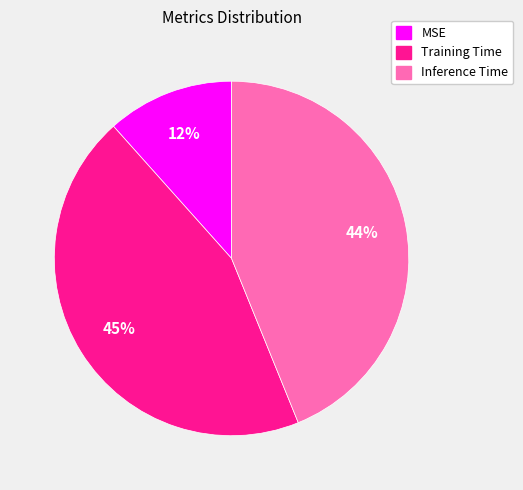

What percentage is the Training Time slice, to the nearest percent?

45%